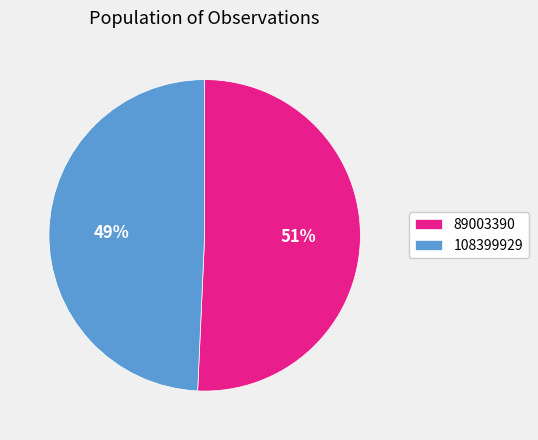

True or false: 89003390 accounts for 64% of the total.

False